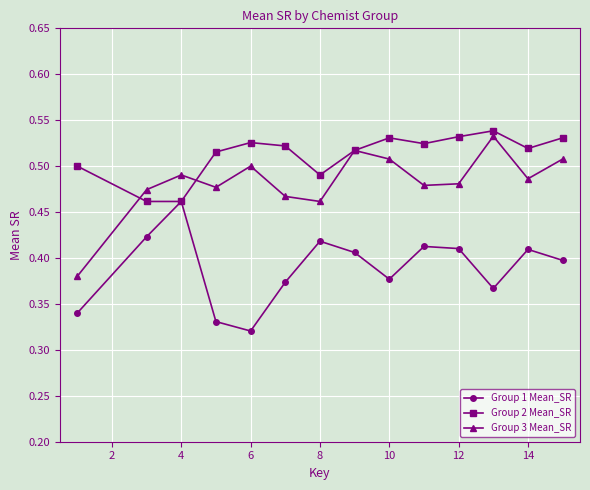

At how many categories does at least one series exceed 0?

14